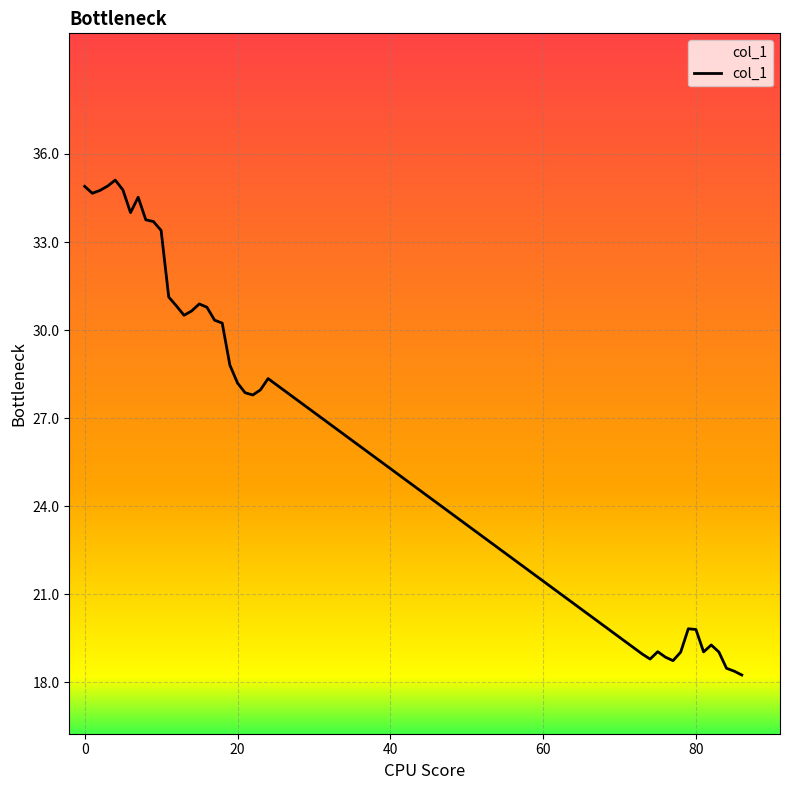

What is the minimum value shown in the chart?

18.2